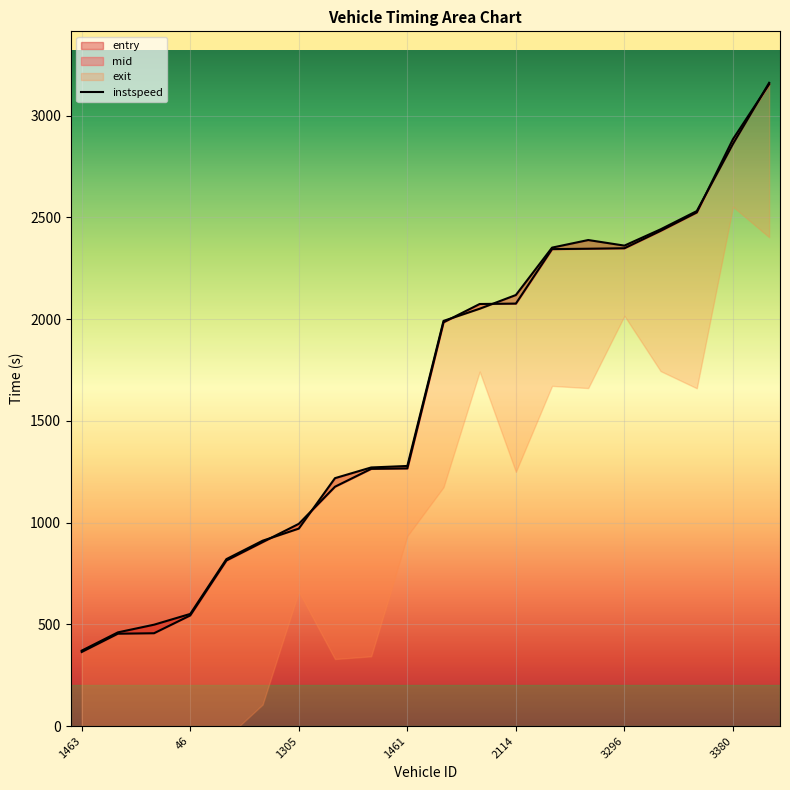

At how many categories does at least one series exceed 723?

16